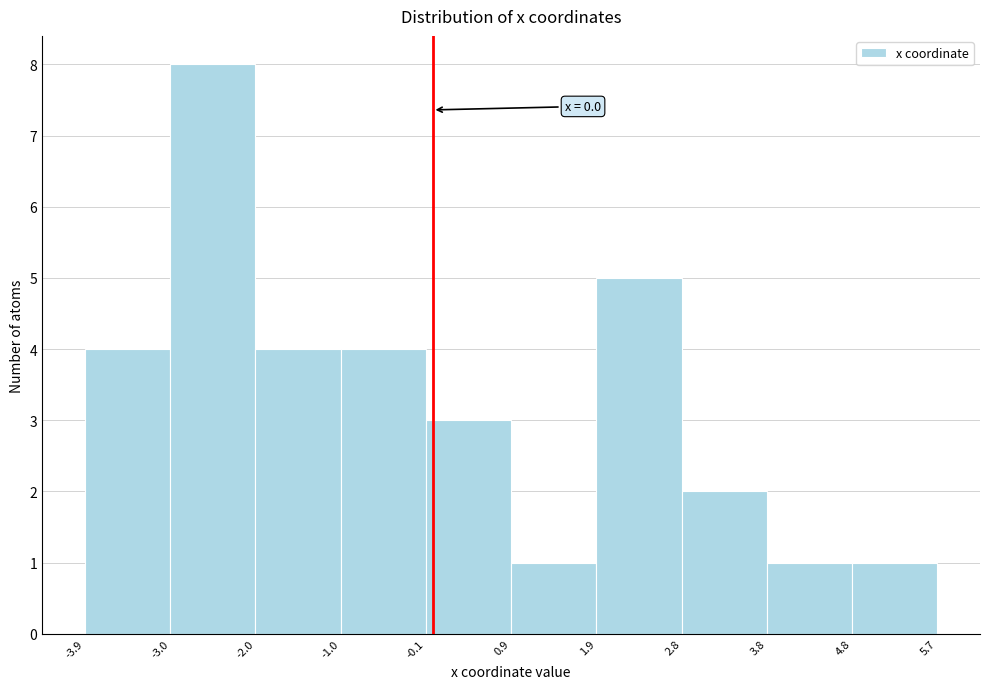

Which range on the x-axis has the tallest bar?

-3.0 to -2.0